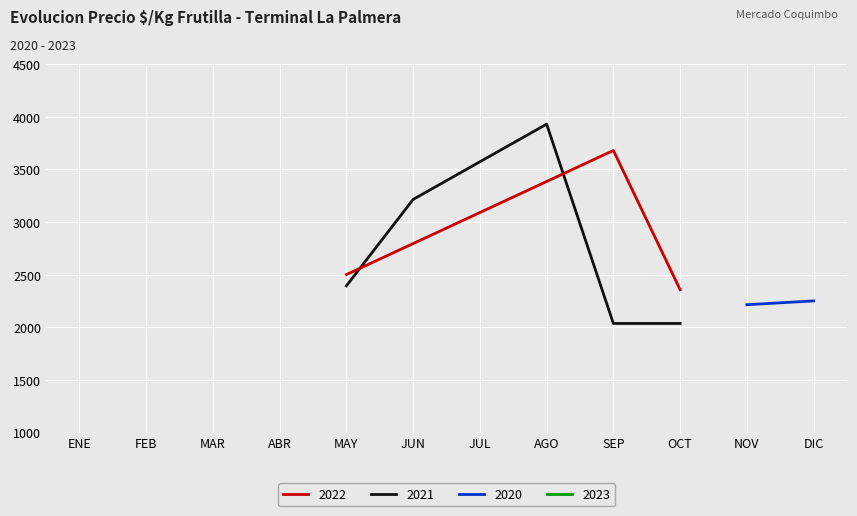

True or false: 2022 has a value of 3679 at SEP.

True